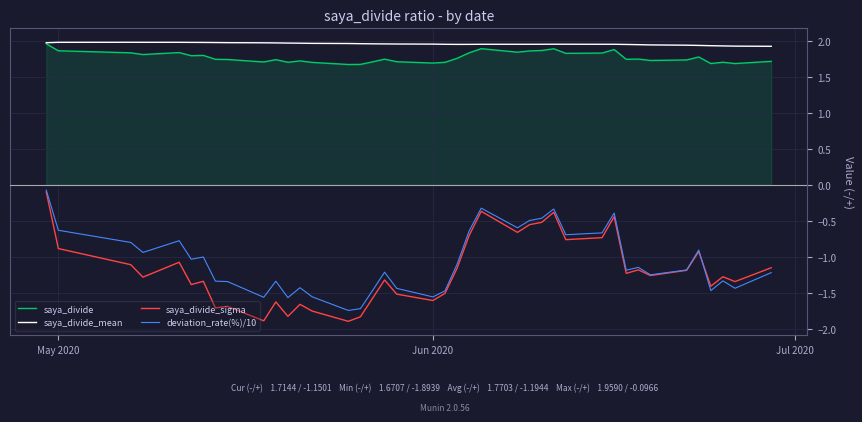

Reading left to right, extract all data points from this chart.

saya_divide: 2.0	1.9	1.8	1.8	1.8	1.8	1.8	1.7	1.7	1.7	1.7	1.7	1.7	1.7	1.7	1.7	1.7	1.7	1.7	1.7	1.7	1.8	1.8	1.9	1.8	1.9	1.9	1.9	1.8	1.8	1.9	1.7	1.7	1.7	1.7	1.8	1.7	1.7	1.7	1.7
saya_divide_mean: 2.0	2.0	2.0	2.0	2.0	2.0	2.0	2.0	2.0	2.0	2.0	2.0	2.0	2.0	2.0	2.0	2.0	2.0	2.0	2.0	2.0	2.0	2.0	2.0	2.0	2.0	2.0	2.0	2.0	2.0	2.0	1.9	1.9	1.9	1.9	1.9	1.9	1.9	1.9	1.9
saya_divide_sigma: -0.1	-0.9	-1.1	-1.3	-1.1	-1.4	-1.3	-1.7	-1.7	-1.9	-1.6	-1.8	-1.7	-1.8	-1.9	-1.8	-1.6	-1.3	-1.5	-1.6	-1.5	-1.2	-0.7	-0.4	-0.7	-0.6	-0.5	-0.4	-0.8	-0.7	-0.4	-1.2	-1.2	-1.3	-1.2	-0.9	-1.4	-1.3	-1.3	-1.2
deviation_rate(%)/10: -0.1	-0.6	-0.8	-0.9	-0.8	-1.0	-1.0	-1.3	-1.3	-1.6	-1.3	-1.6	-1.4	-1.6	-1.7	-1.7	-1.5	-1.2	-1.4	-1.6	-1.5	-1.1	-0.6	-0.3	-0.6	-0.5	-0.5	-0.3	-0.7	-0.7	-0.4	-1.2	-1.1	-1.2	-1.2	-0.9	-1.5	-1.3	-1.4	-1.2